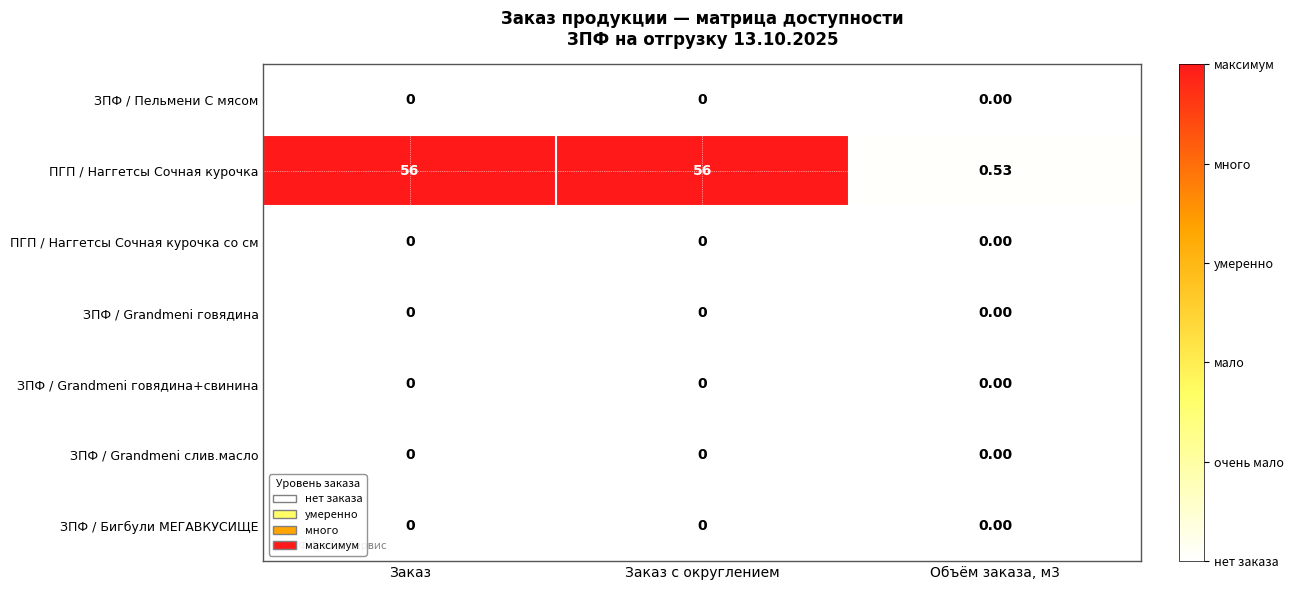

Which series has the widest spread of values?

ПГП / Наггетсы Сочная курочка